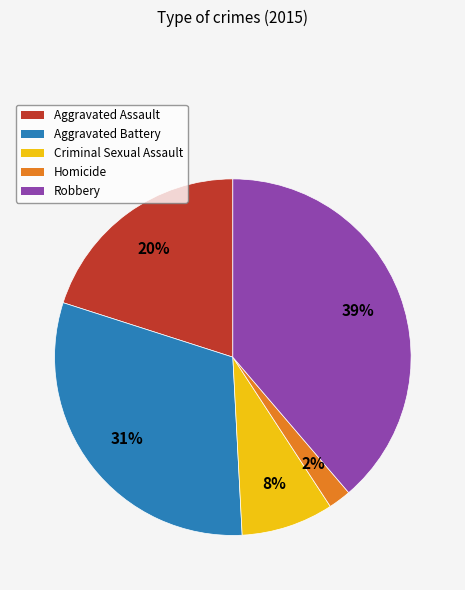

To the nearest percent, what percentage of the pie is Robbery?

39%